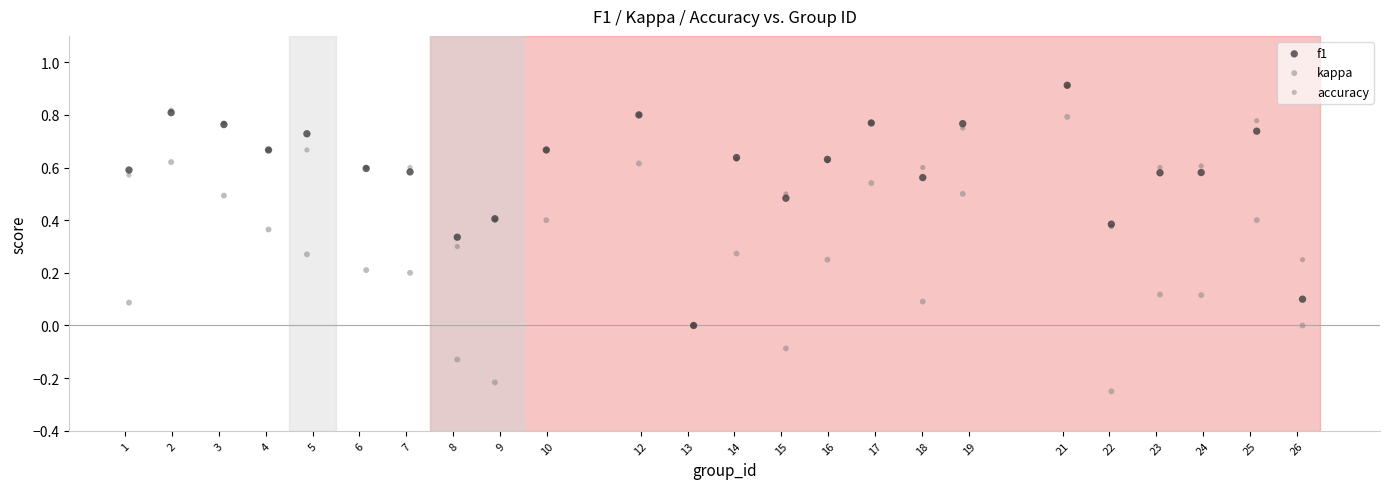

What are all the series names shown in the legend?

f1, kappa, accuracy